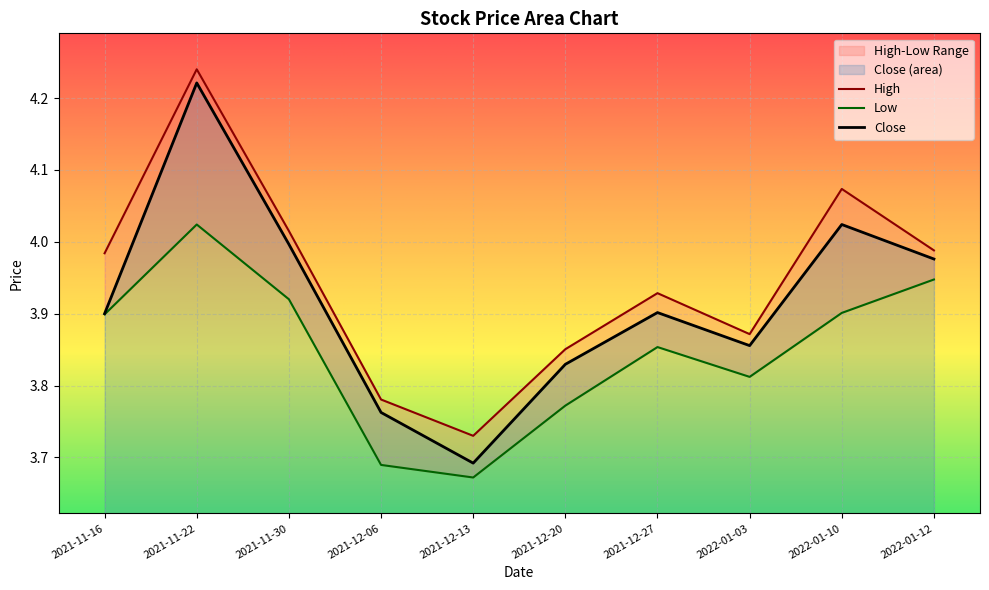

The Close series shows 1.9 at 2021-12-06. True or false?

False